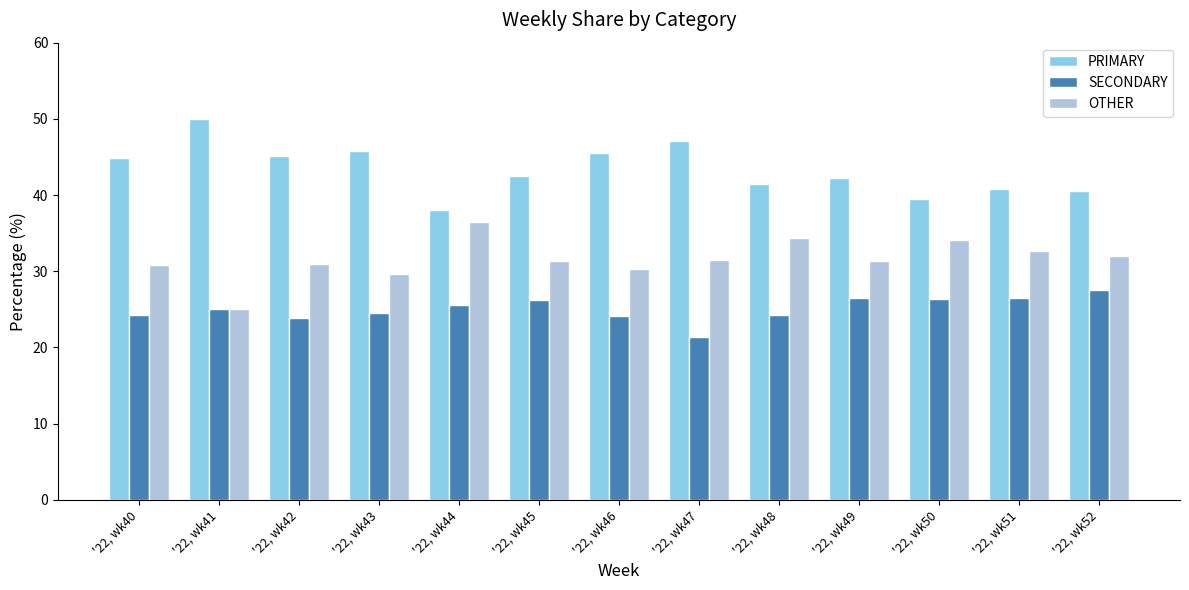

What is the minimum value shown in the chart?

21.4